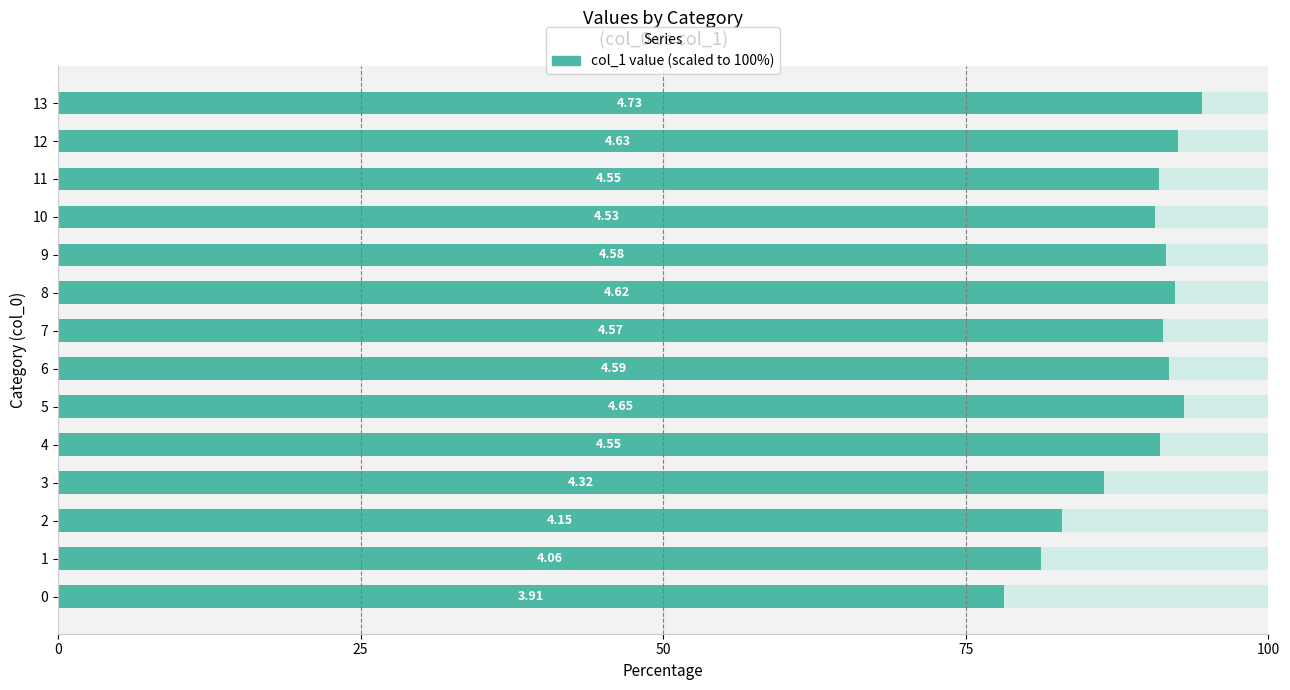

Between 2 and 9, which is larger?

9